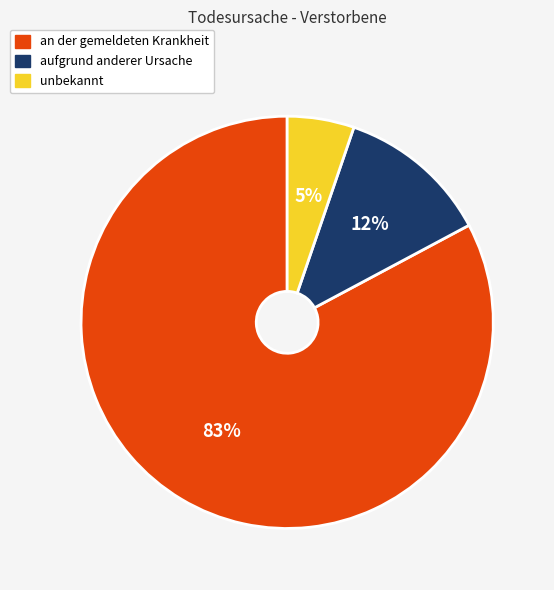

To the nearest percent, what percentage of the pie is an der gemeldeten Krankheit?

83%